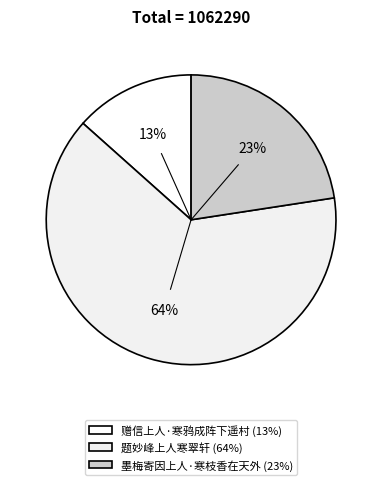

Between 墨梅寄因上人·寒枝香在天外 and 题妙峰上人寒翠轩, which is larger?

题妙峰上人寒翠轩